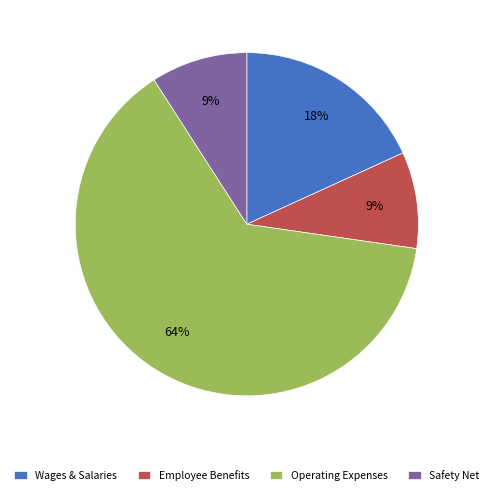

What is the largest slice in the pie chart?

Operating Expenses